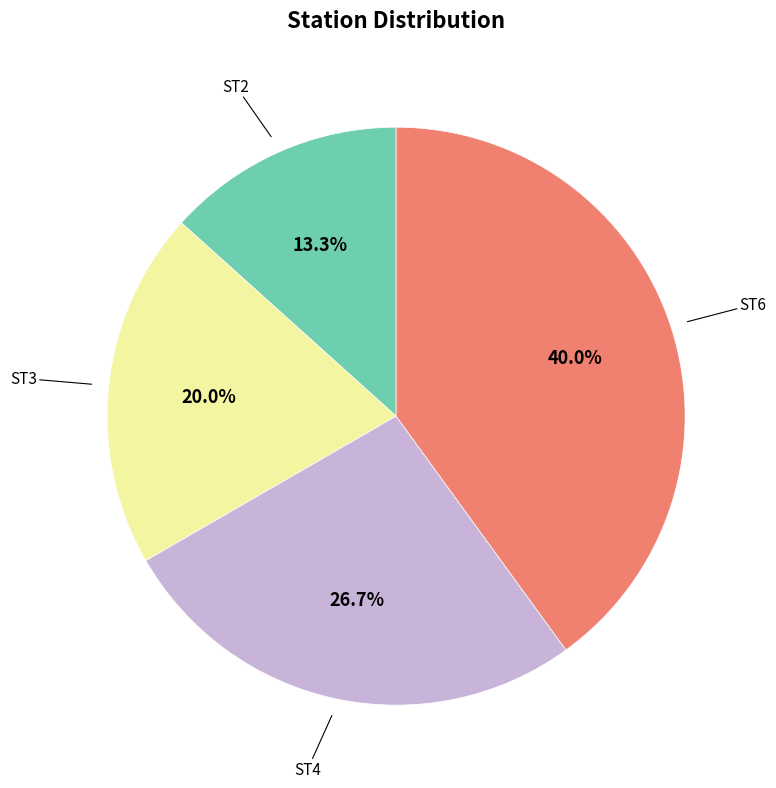

Is there any slice that represents more than half of the pie?

No